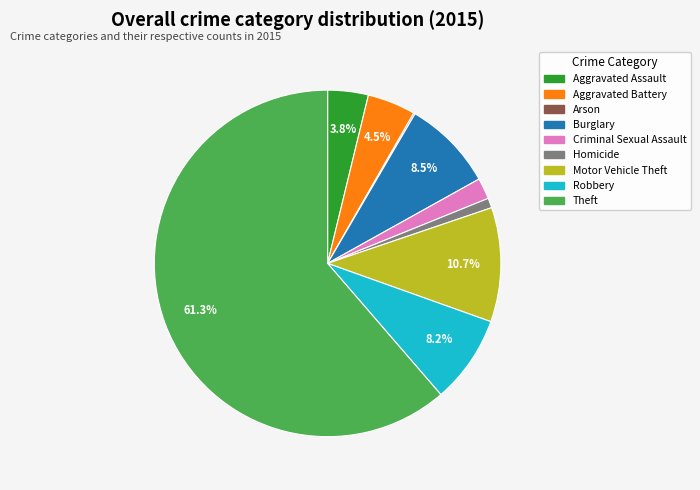

The Robbery slice represents 2% of the pie. True or false?

False